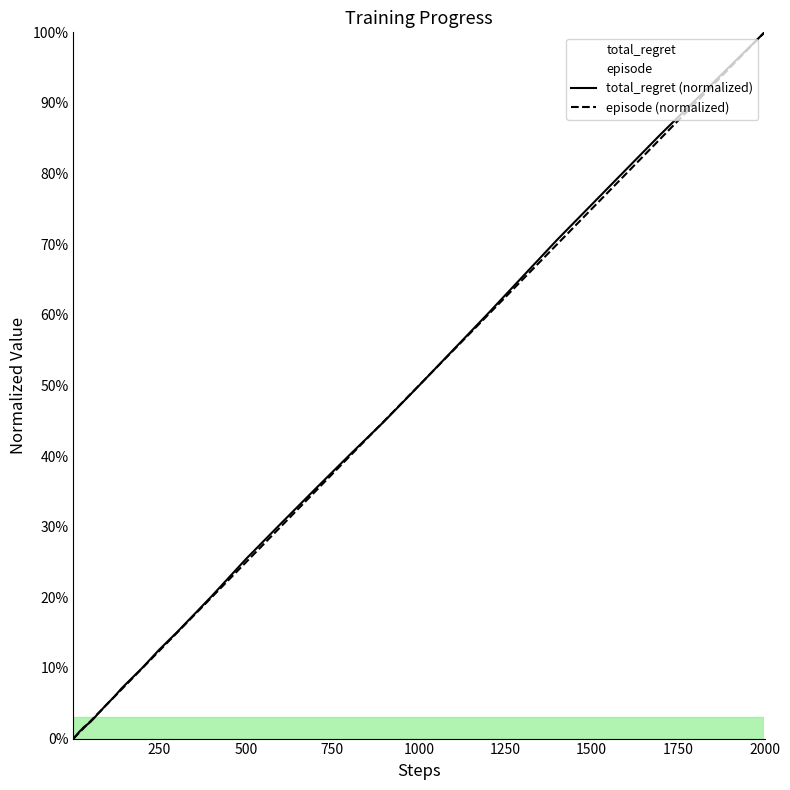

Which series has the largest total across all categories?

total_regret (normalized)